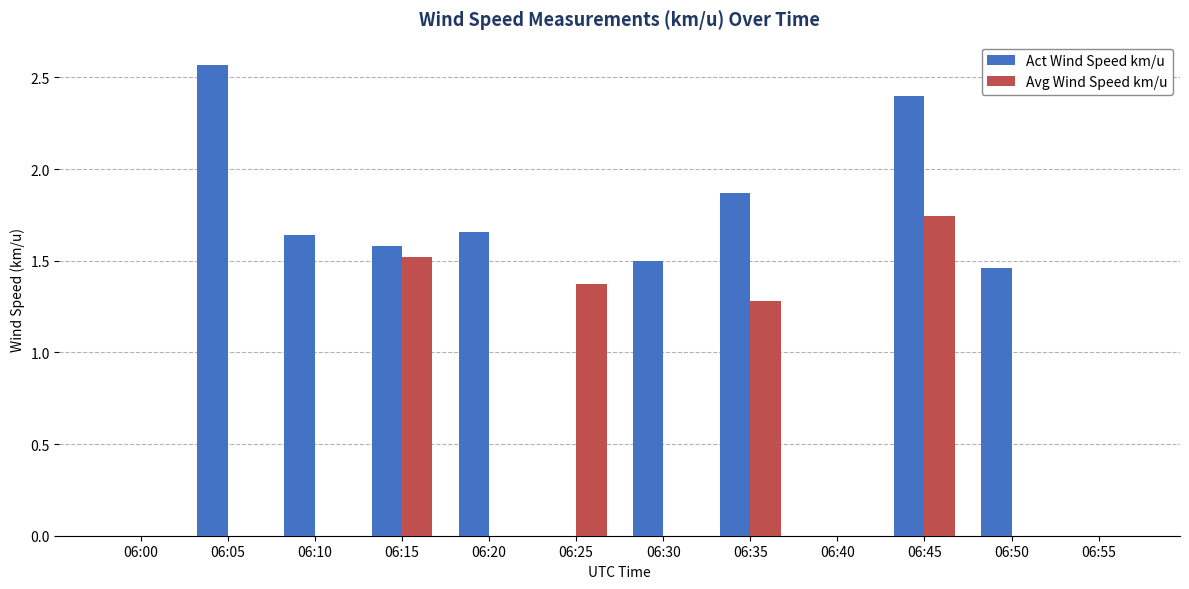

At which category does the chart reach its peak across all series?

06:05